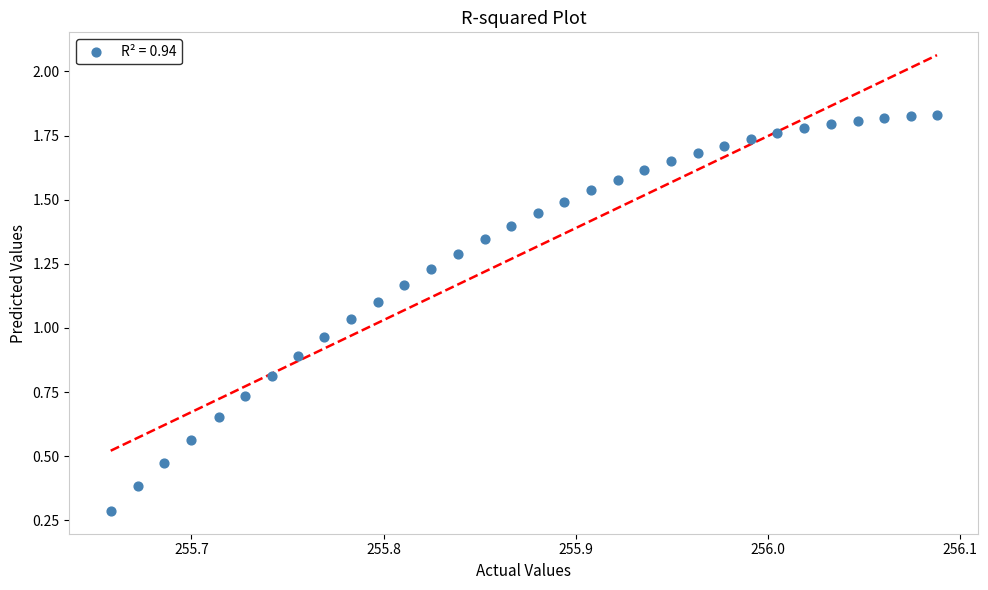

What is the range of X values (max minus min)?

0.4